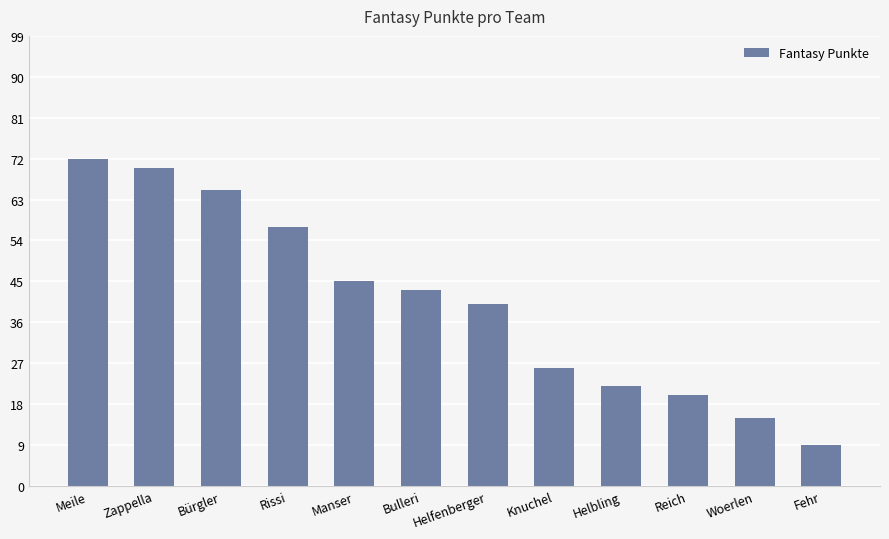

The value at Helfenberger is 40. True or false?

True